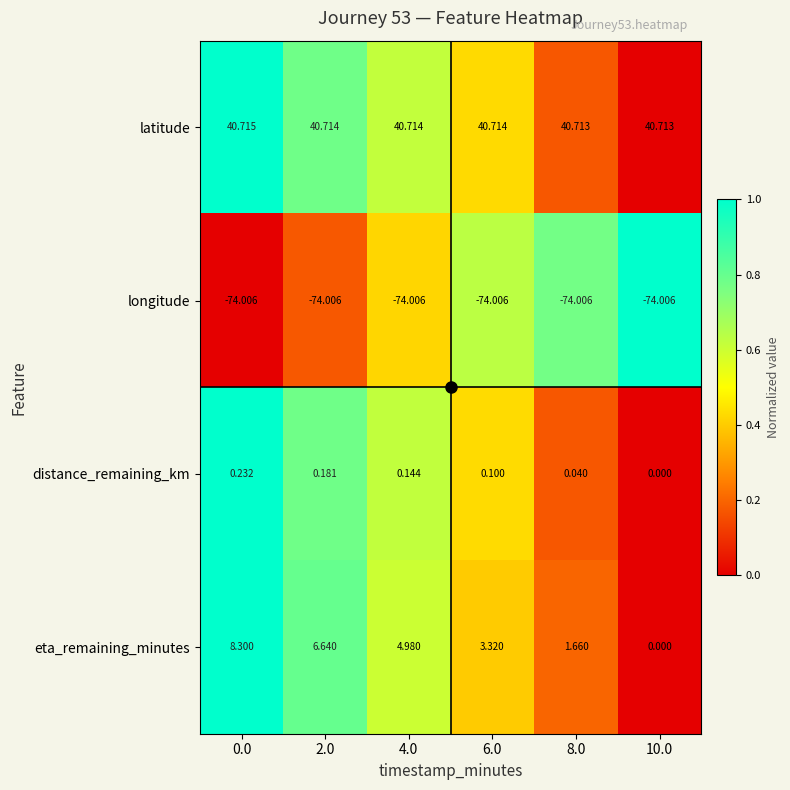

At 6.0, list the series in order from smallest to largest.

longitude, distance_remaining_km, eta_remaining_minutes, latitude